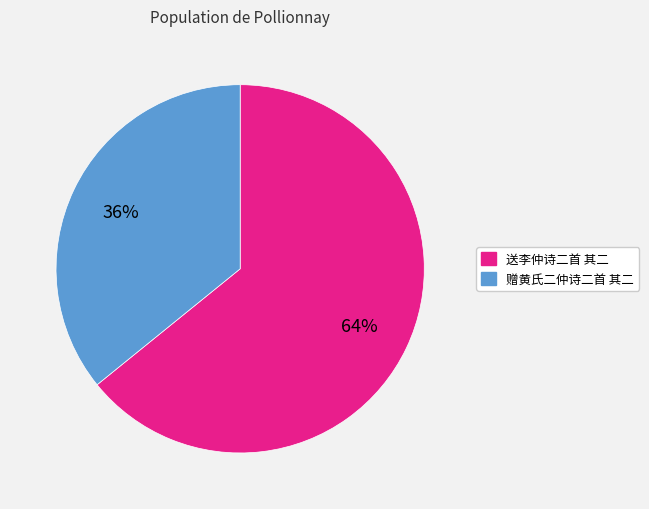

To the nearest percent, what portion does 赠黄氏二仲诗二首 其二 represent?

36%